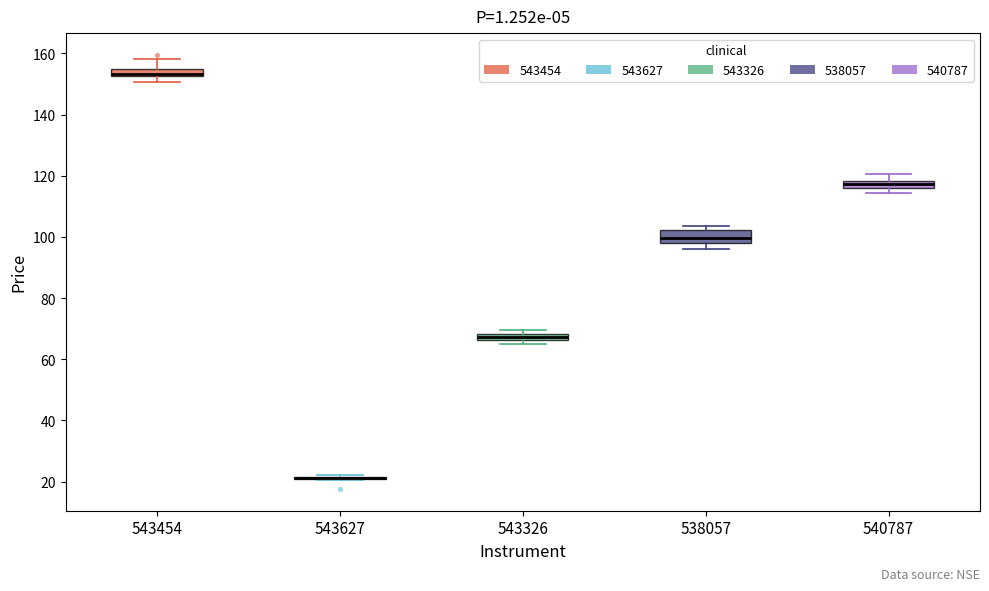

Where does the lower whisker of the box at x = 543454 end on the y-axis? The values are not printed on the chart, so give them approximately, as read against the axis.

150